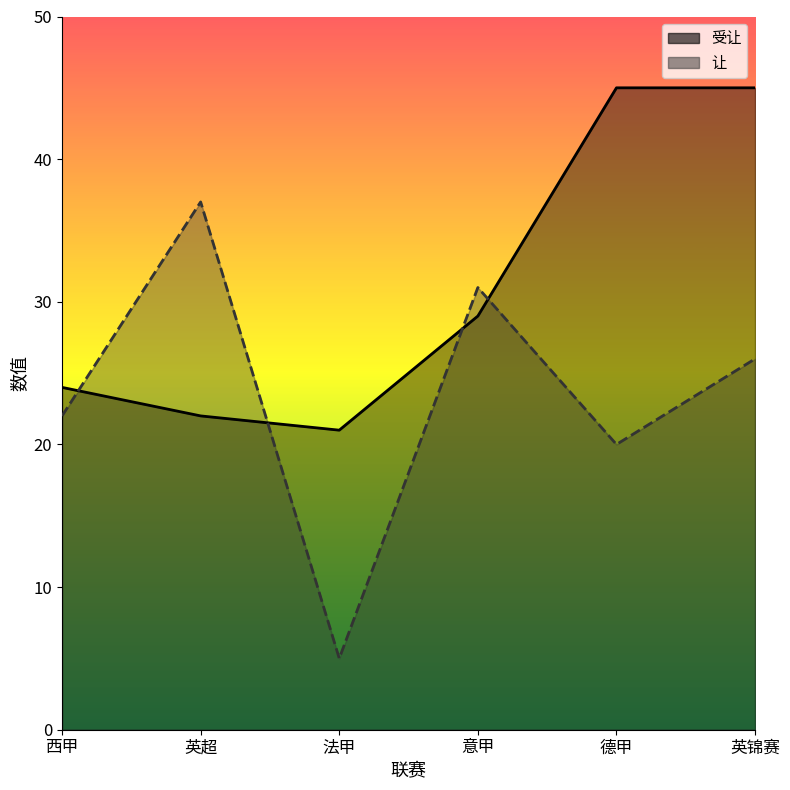

Rank the series at 德甲 from lowest to highest value.

让, 受让